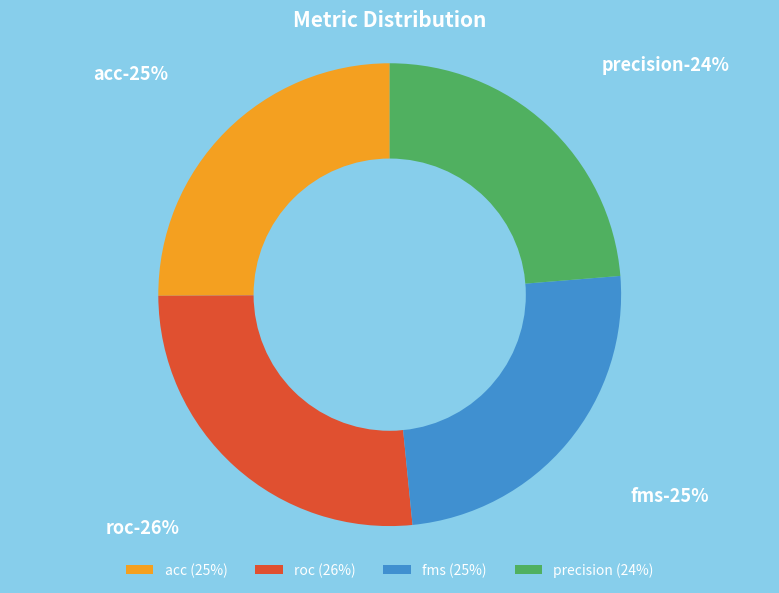

Combined, do fms and roc account for over 50%?

Yes